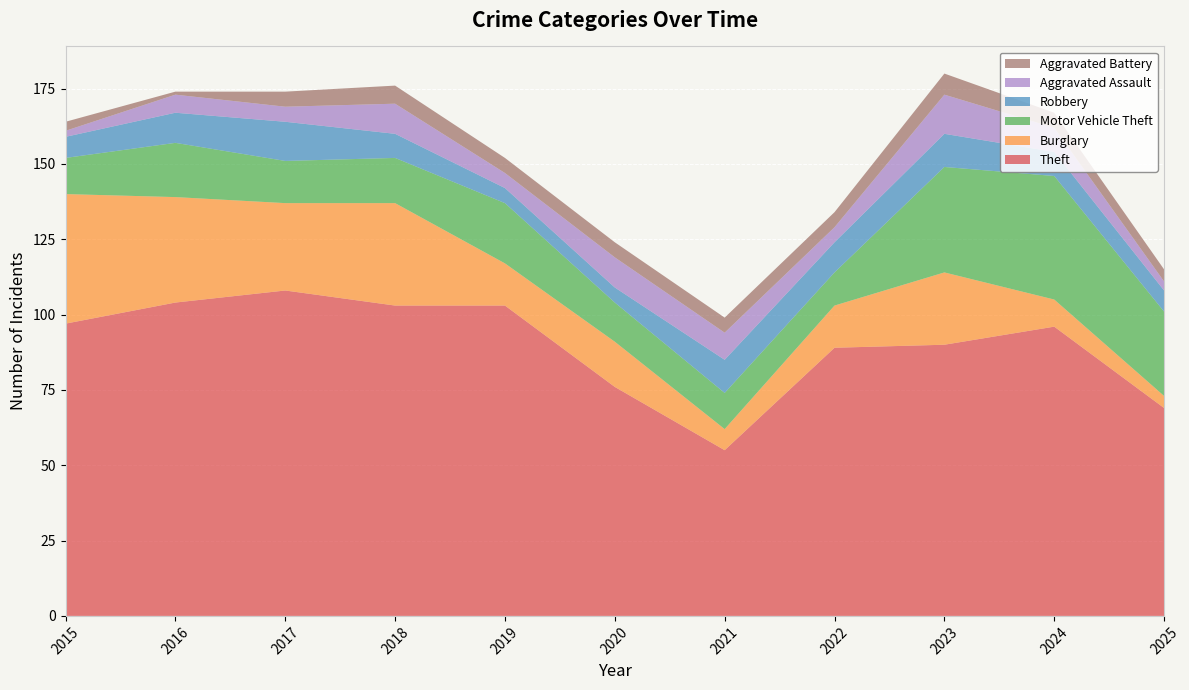

Reading left to right, transcribe all the data shown in this chart.

Theft: 97	104	108	103	103	76	55	89	90	96	69
Burglary: 43	35	29	34	14	15	7	14	24	9	4
Motor Vehicle Theft: 12	18	14	15	20	13	12	11	35	41	28
Robbery: 7	10	13	8	5	5	11	10	11	8	7
Aggravated Assault: 2	6	5	10	5	10	9	5	13	8	3
Aggravated Battery: 3	1	5	6	5	5	5	5	7	5	4